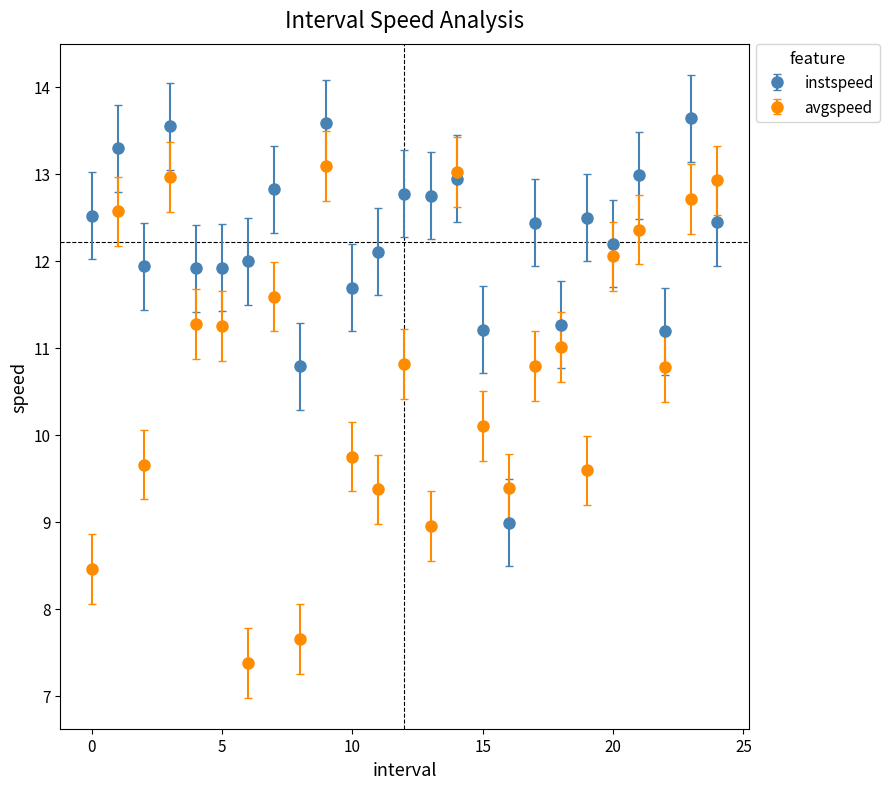

List the series in order of their peak value, lowest first.

avgspeed, instspeed